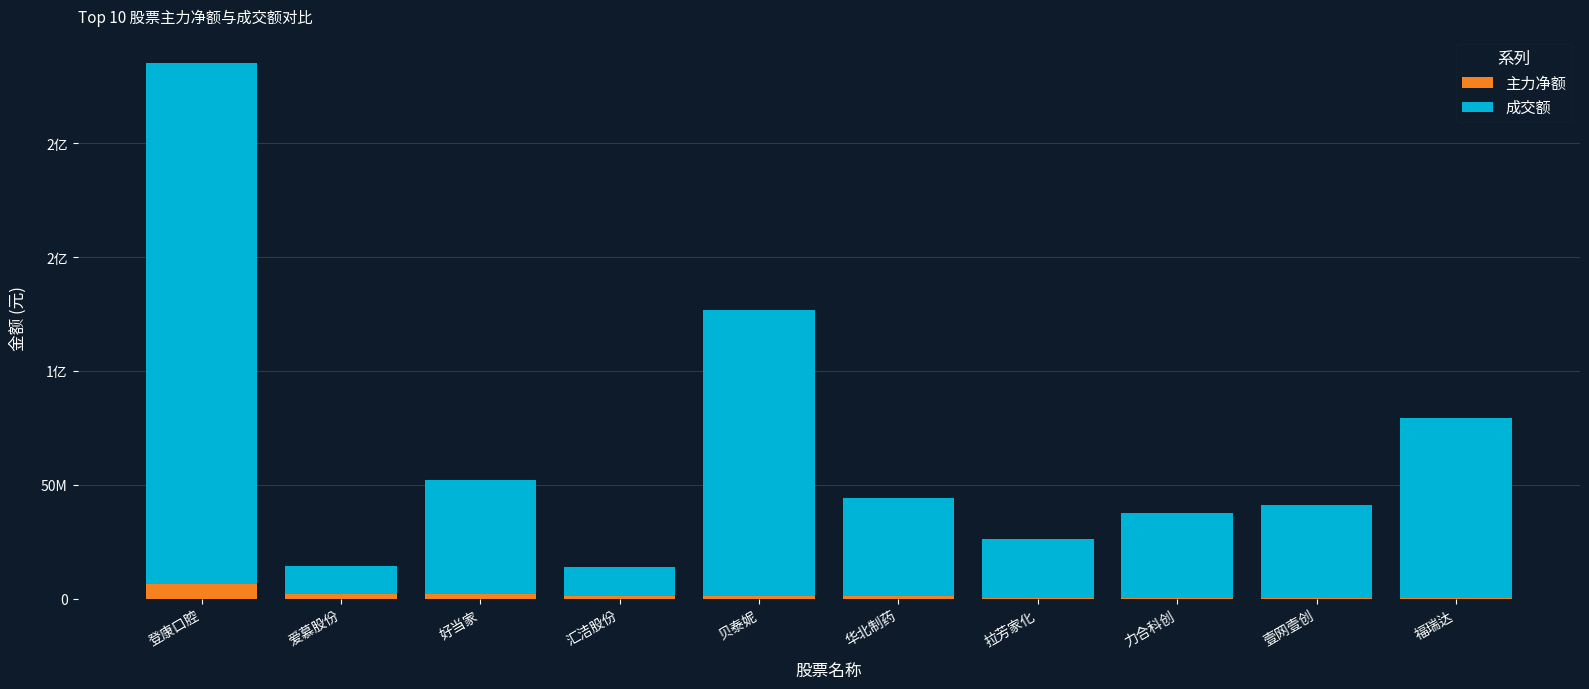

Does the chart contain stacked bars?

Yes